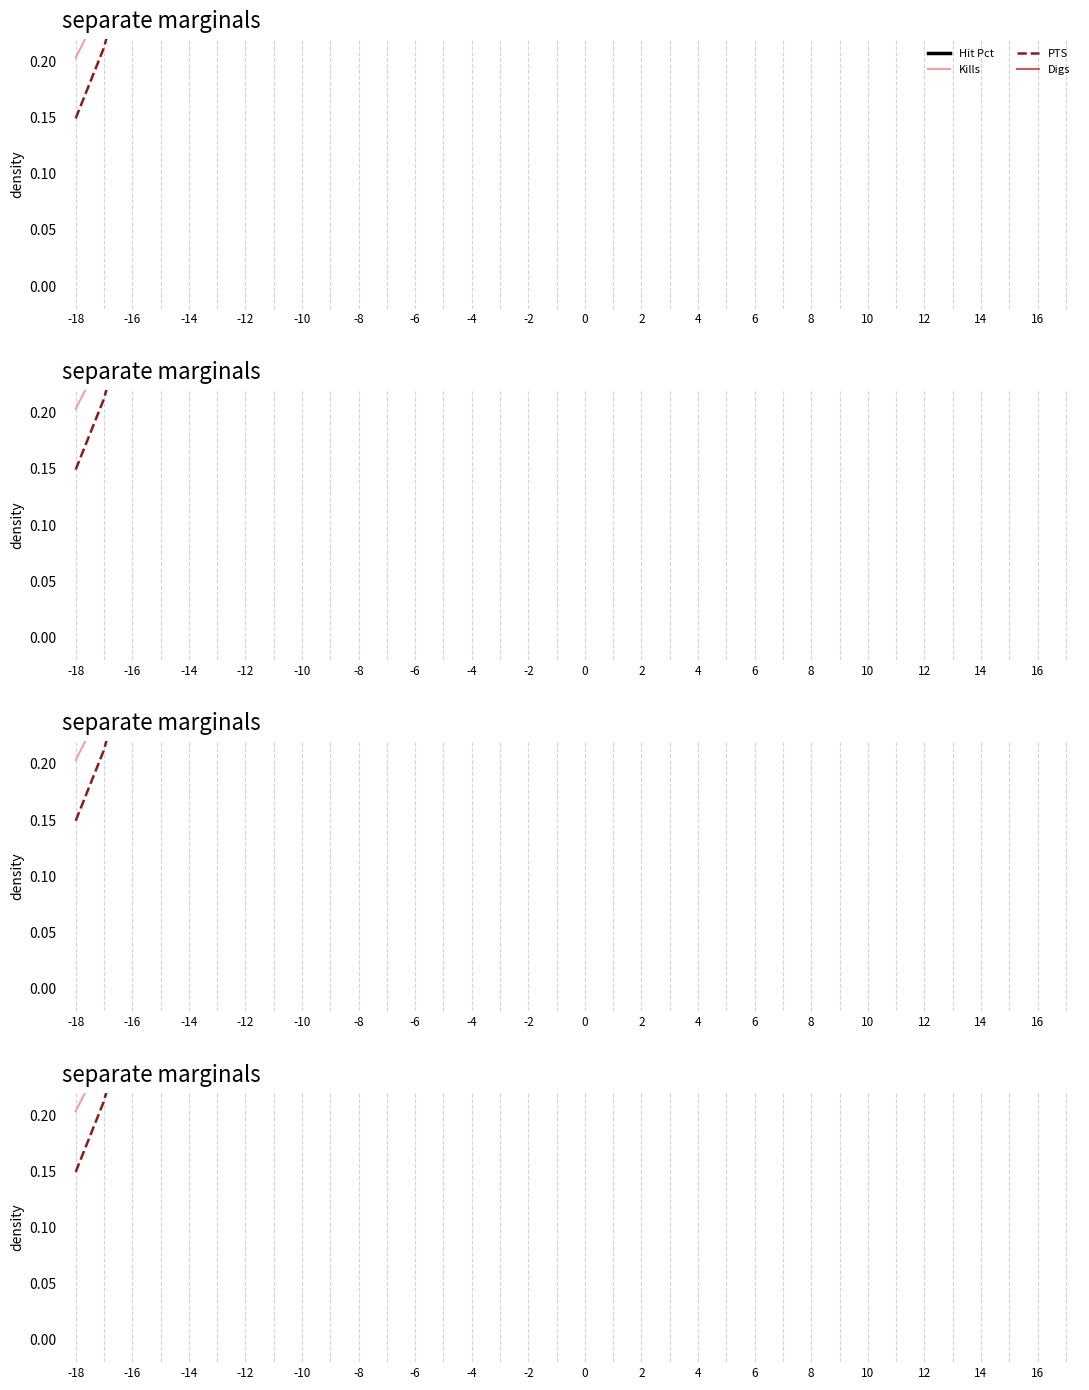

Is it true that Digs equals 0.4 at 16?

False